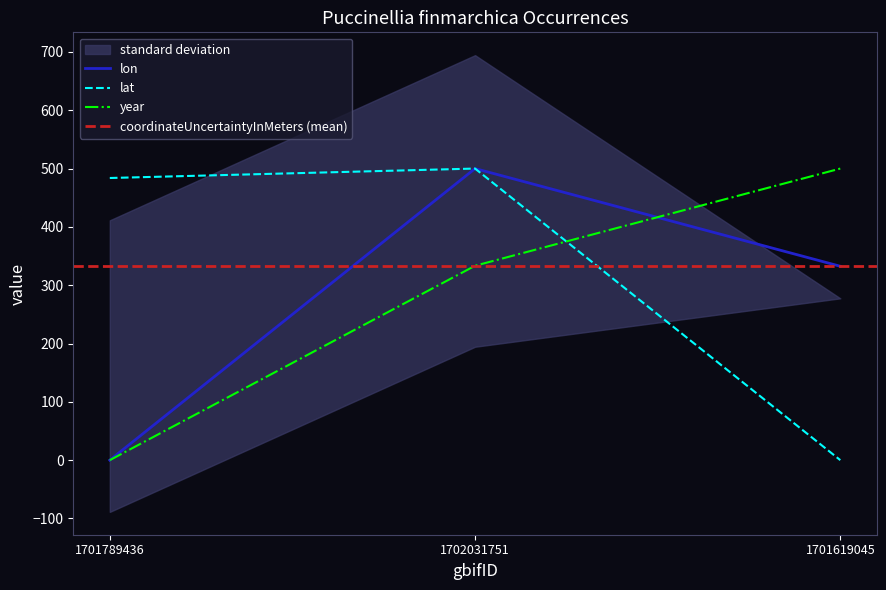

How many data points in lon are less than 332?

1